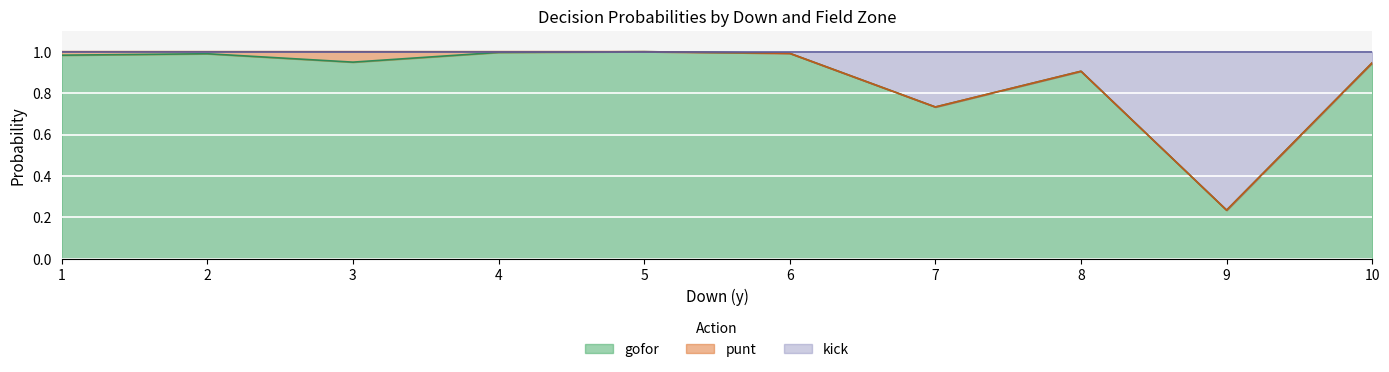

At which category does kick reach its first local valley?

7